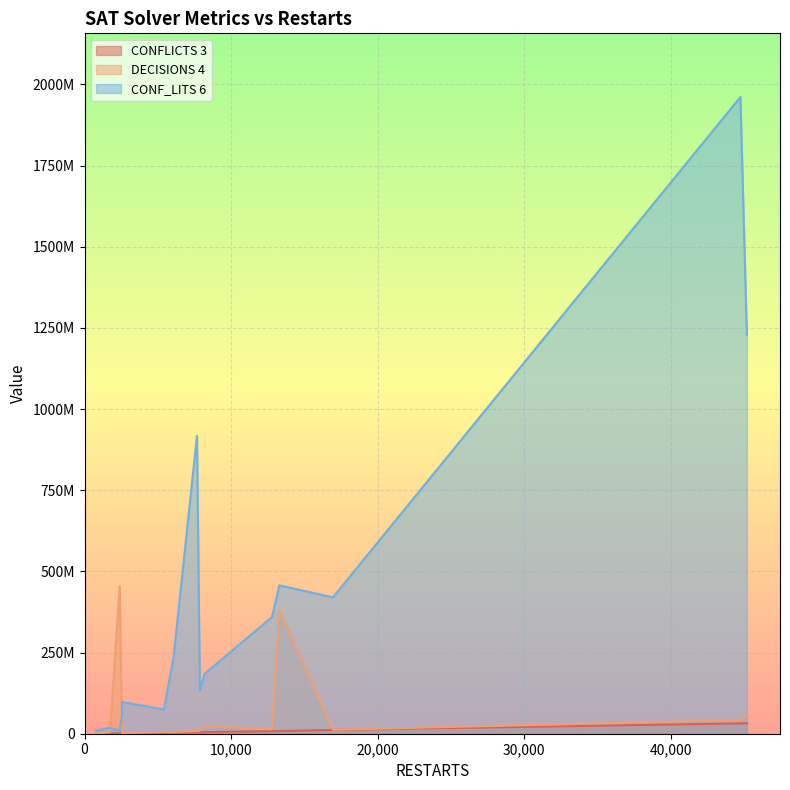

Which series has the widest spread of values?

CONF_LITS 6